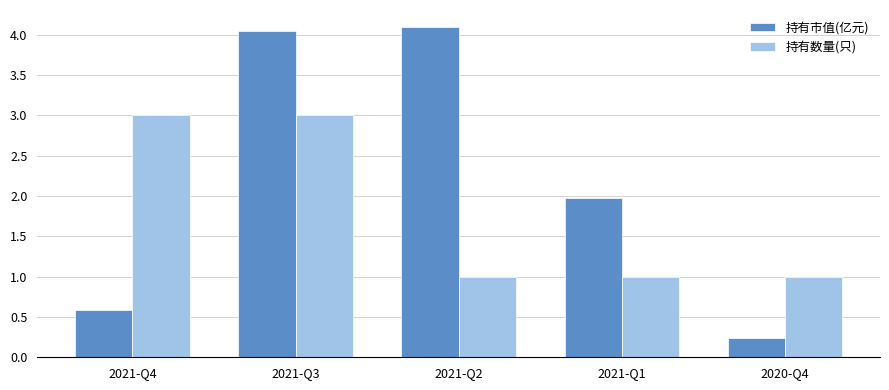

Is it true that 持有数量(只) equals 1.0 at 2021-Q2?

True